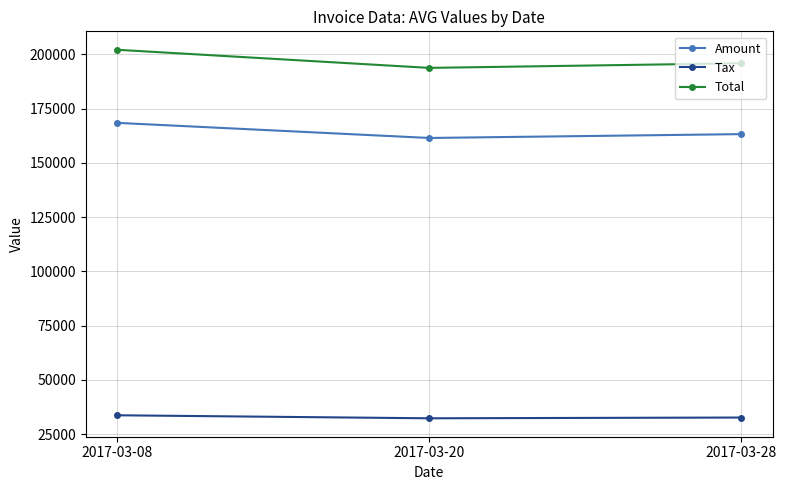

How many series are shown in this chart?

3